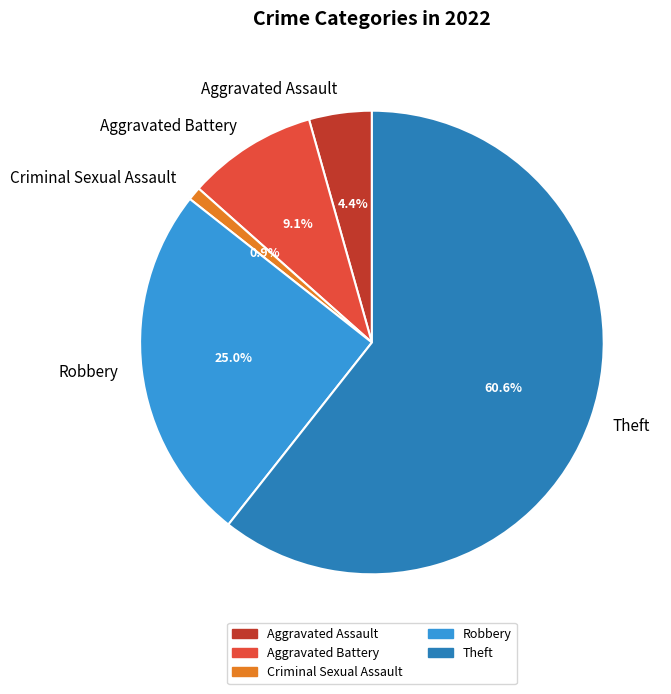

Is Criminal Sexual Assault the majority of the pie?

No